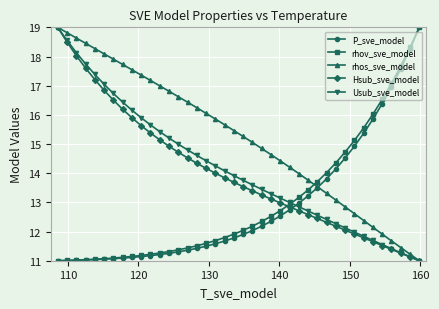

Which series has the largest total across all categories?

rhos_sve_model